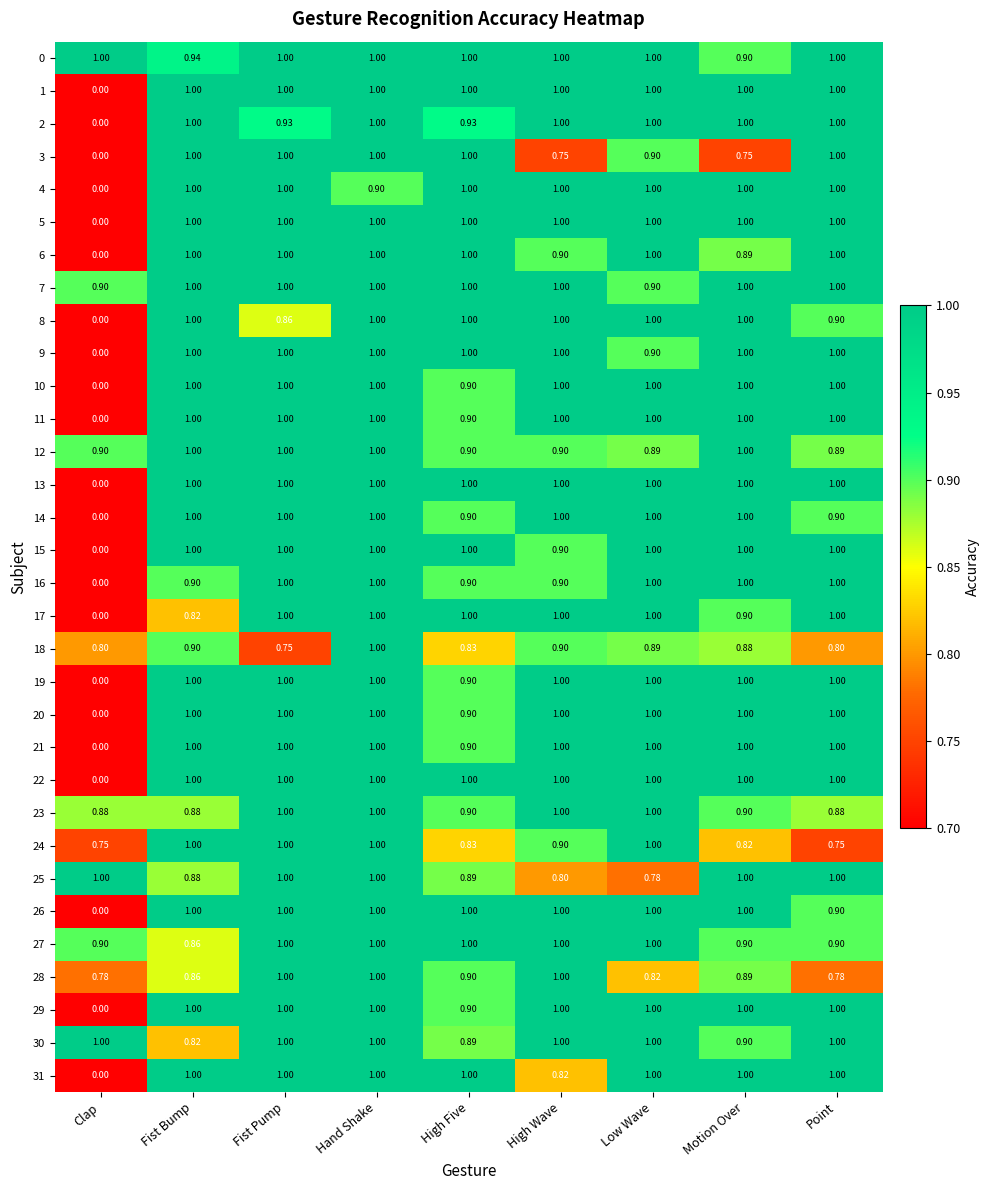

Which label corresponds to the smallest value in the chart?

Clap